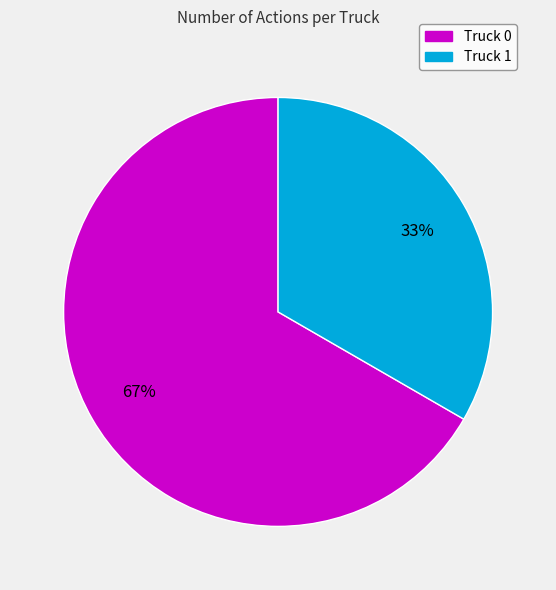

To the nearest percent, what is the combined percentage of Truck 1 and Truck 0?

100%